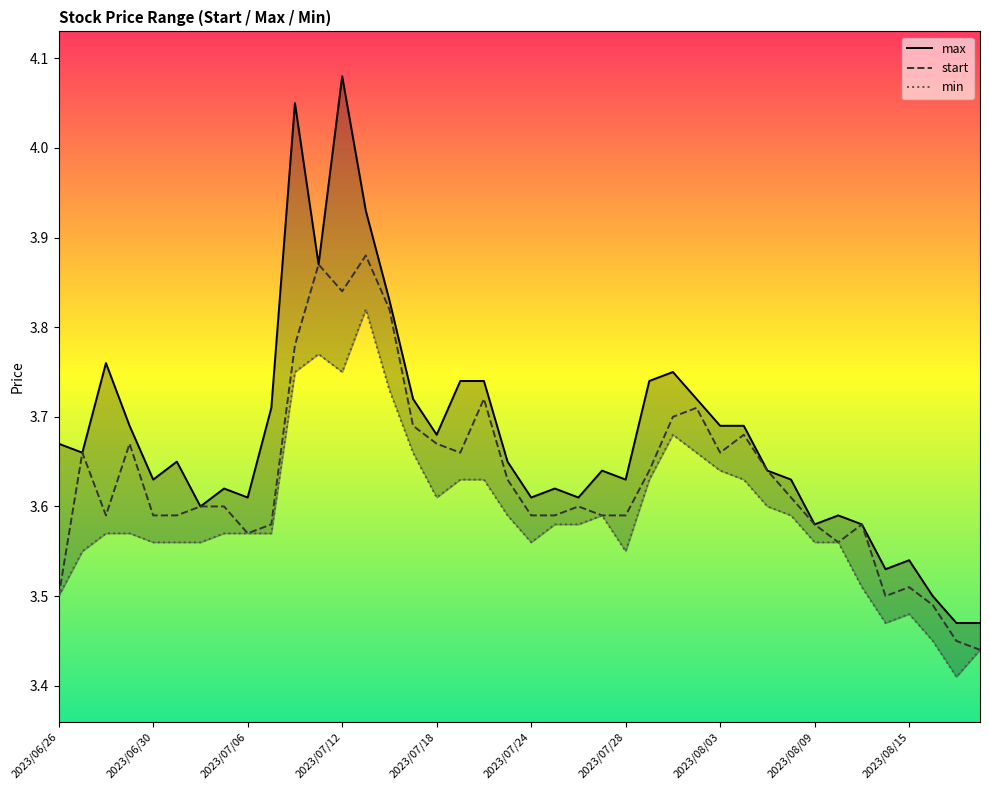

Where is the first local minimum for min?

2023/07/12